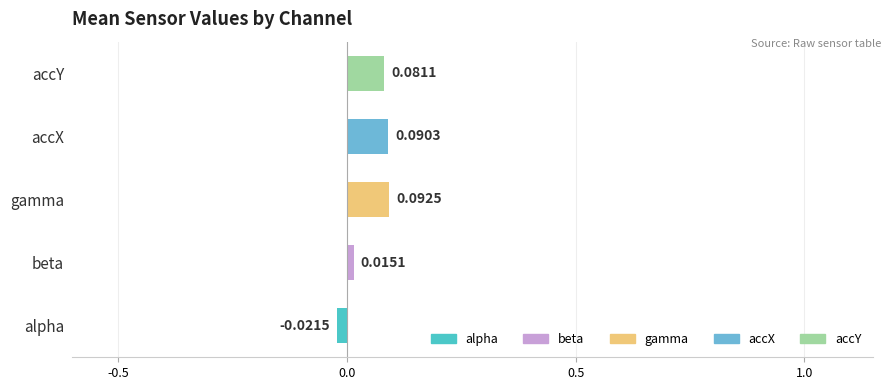

At which label is the value closest to 0?

beta